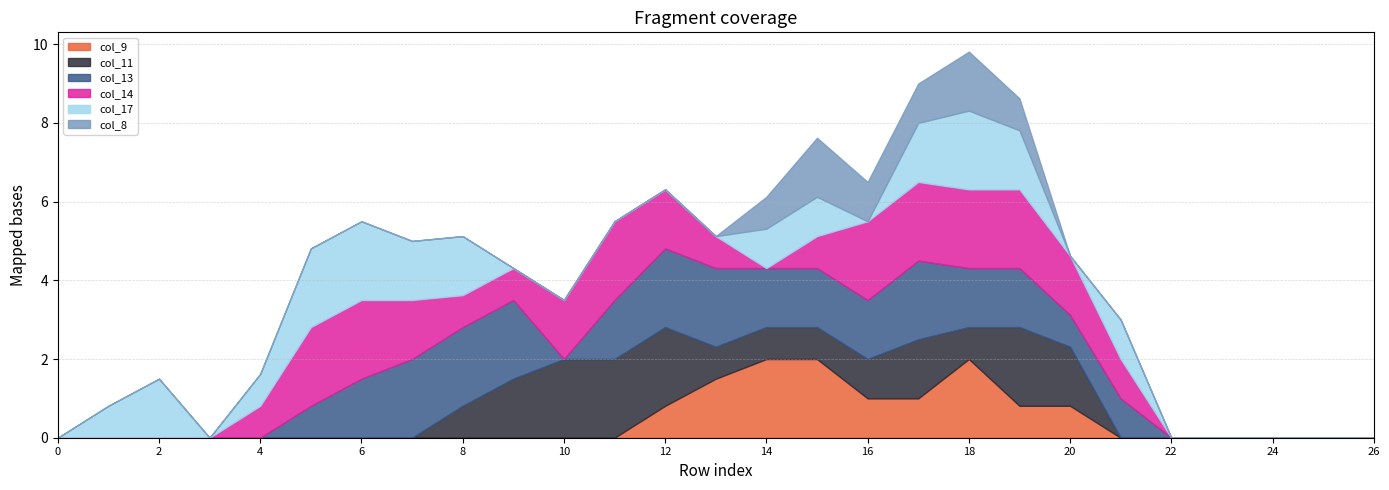

The value of col_13 at 8 is 2.0. True or false?

True